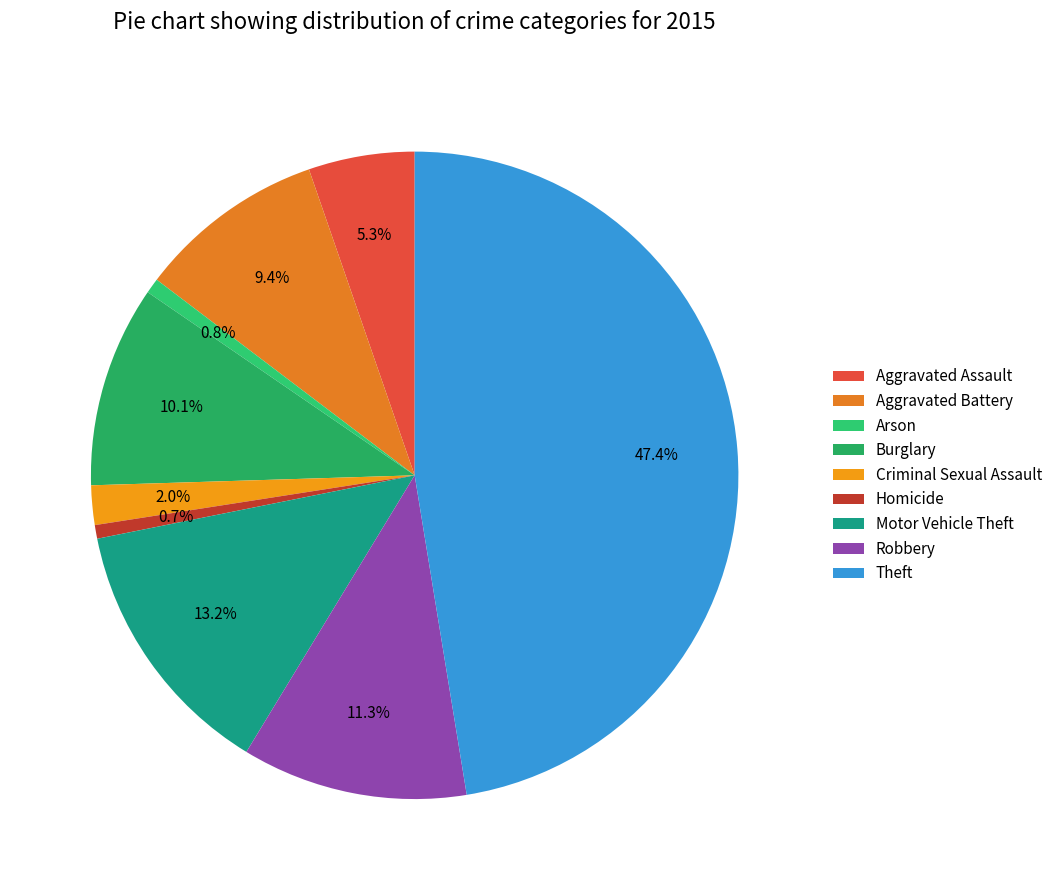

Is it true that Burglary is 10% of the pie?

True